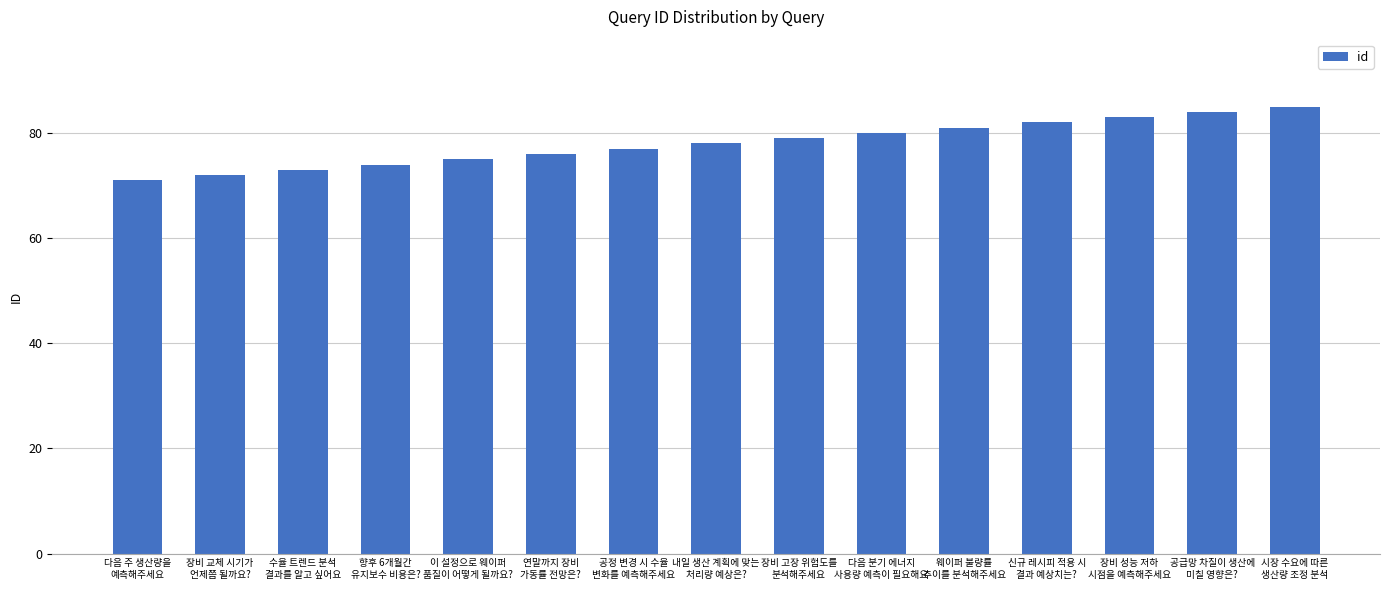

Rank the categories by value from highest to lowest.

시장 수요에 따른
생산량 조정 분석, 공급망 차질이 생산에
미칠 영향은?, 장비 성능 저하
시점을 예측해주세요, 신규 레시피 적용 시
결과 예상치는?, 웨이퍼 불량률
추이를 분석해주세요, 다음 분기 에너지
사용량 예측이 필요해요, 장비 고장 위험도를
분석해주세요, 내일 생산 계획에 맞는
처리량 예상은?, 공정 변경 시 수율
변화를 예측해주세요, 연말까지 장비
가동률 전망은?, 이 설정으로 웨이퍼
품질이 어떻게 될까요?, 향후 6개월간
유지보수 비용은?, 수율 트렌드 분석
결과를 알고 싶어요, 장비 교체 시기가
언제쯤 될까요?, 다음 주 생산량을
예측해주세요